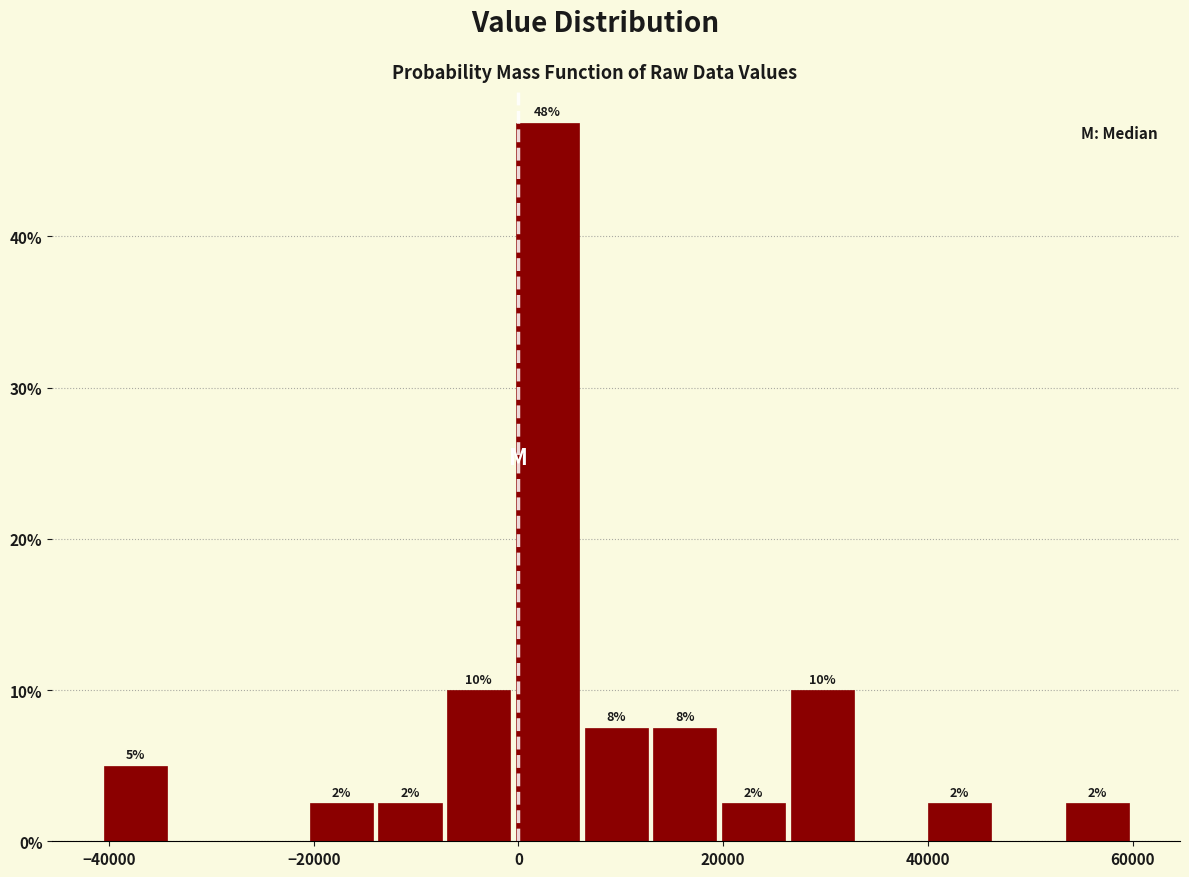

Read against the x-axis, roughly where is the centre of the tallest bar?

2000